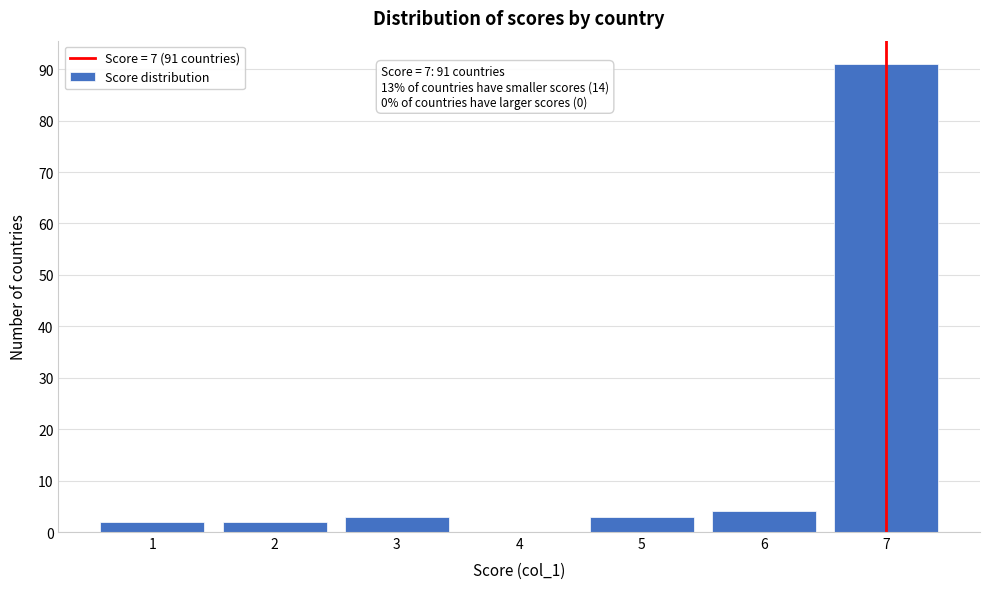

Reading right to left, list all the values displayed in this chart.

7=91	6=4	5=3	4=0	3=3	2=2	1=2